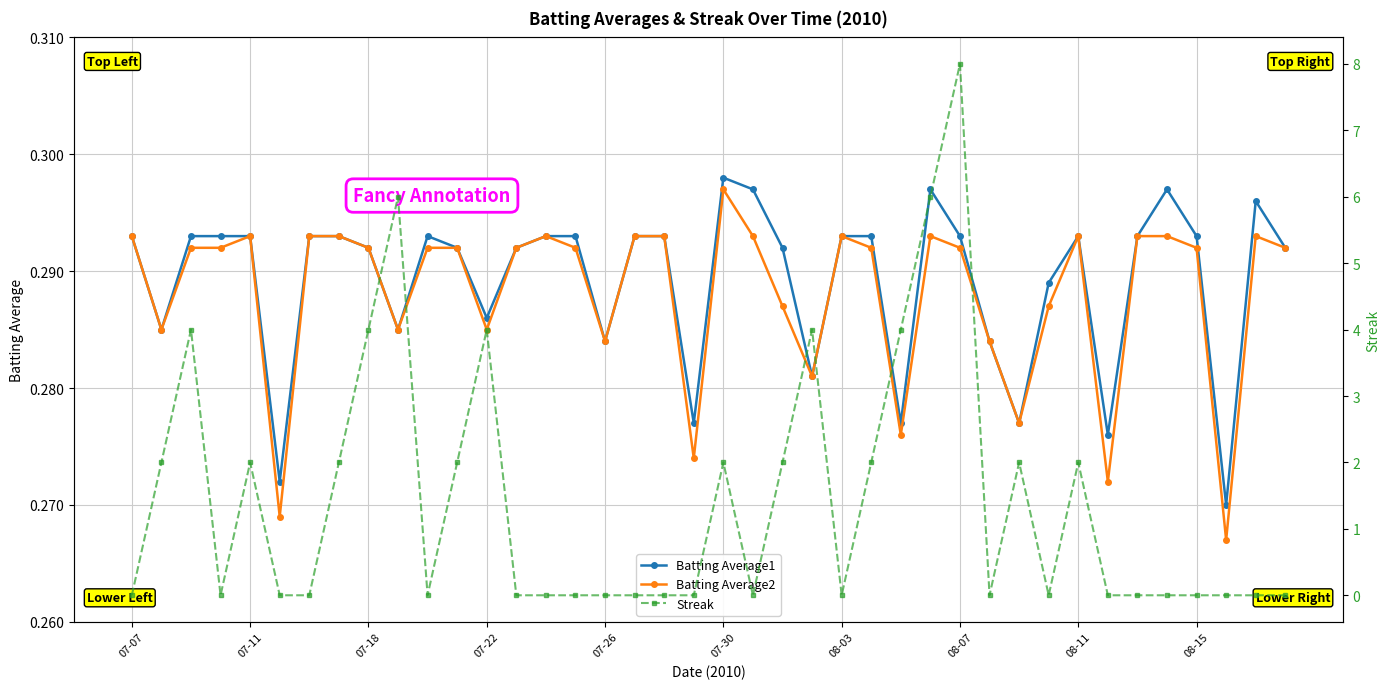

True or false: Batting Average2 has more than 0 points higher than both neighbors.

True